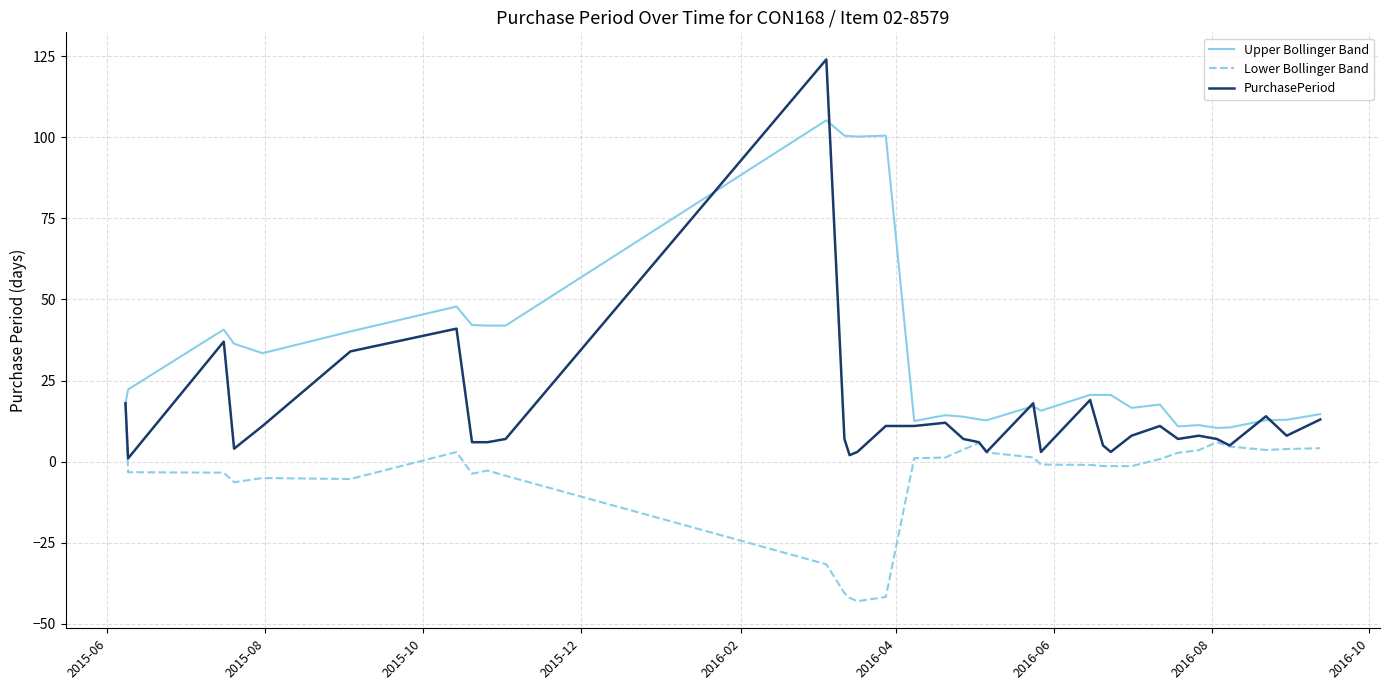

What is the greatest value displayed?

124.0